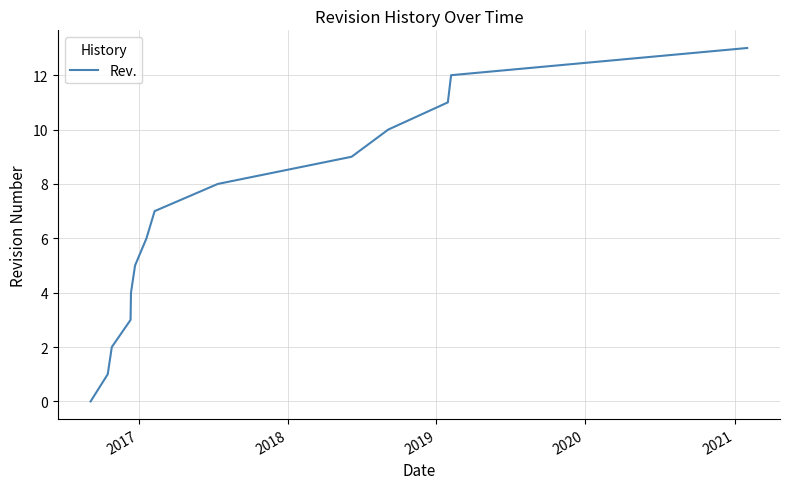

What is the difference between the maximum and minimum values?

13